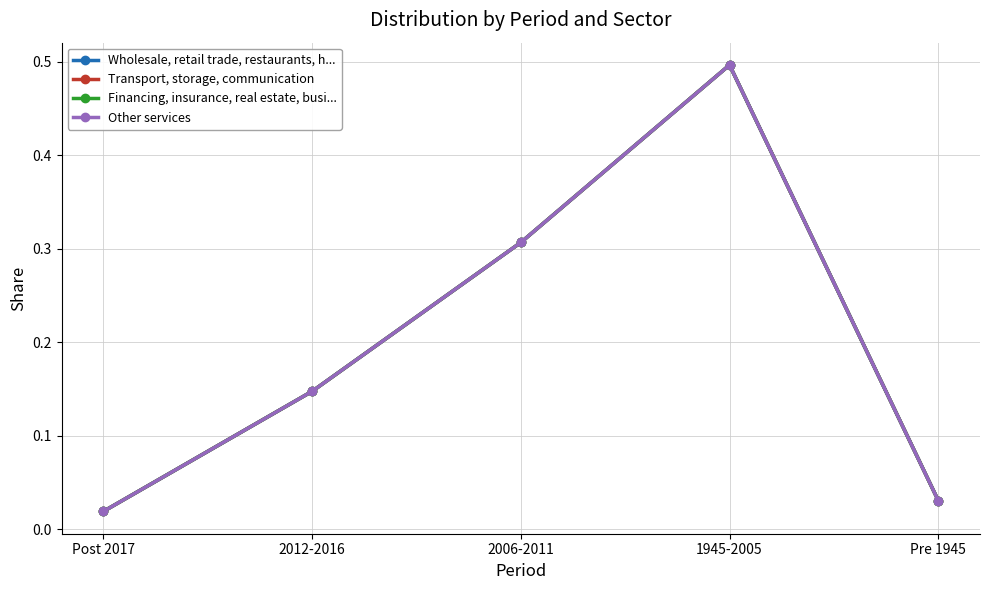

Does the chart have visible grid lines?

Yes